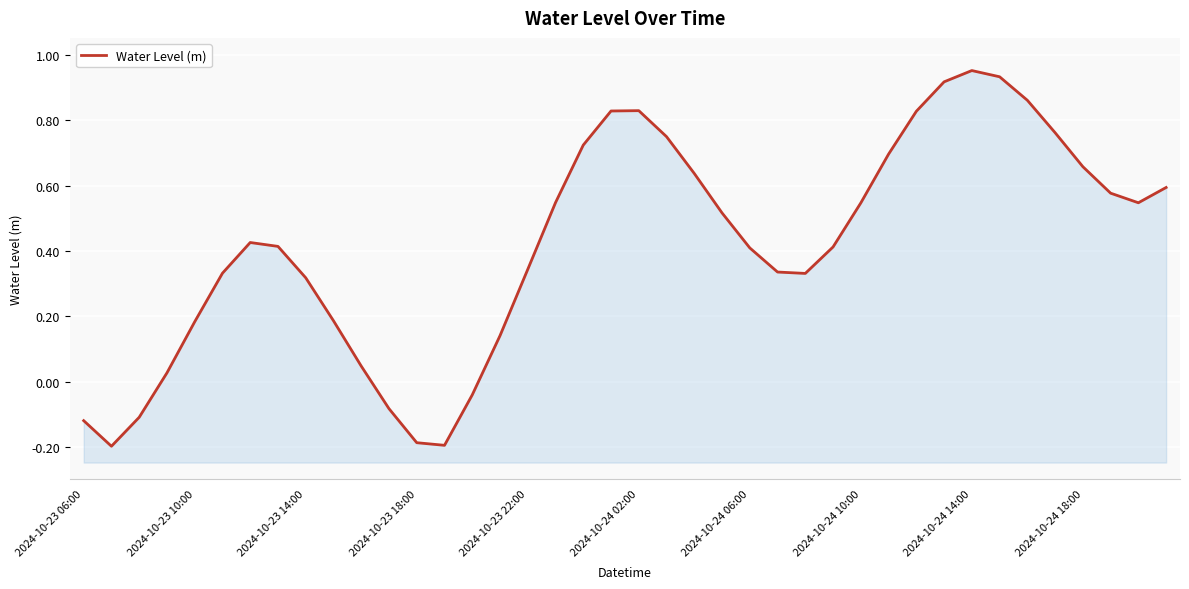

What is the difference between the values at 18 and 36?

0.1